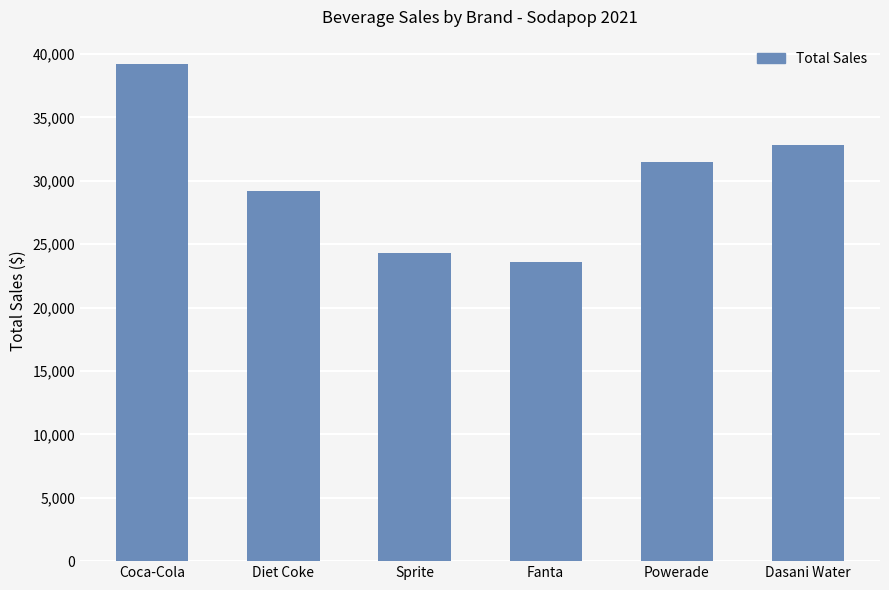

What is the minimum value shown in the chart?

23600.0